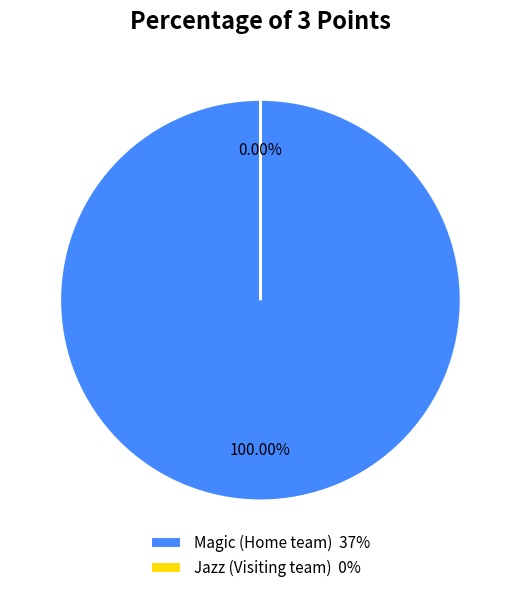

To the nearest percent, what is the average slice percentage?

50%